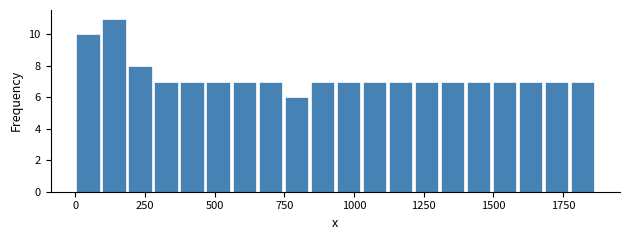

Read against the x-axis, roughly where is the centre of the tallest bar?

150